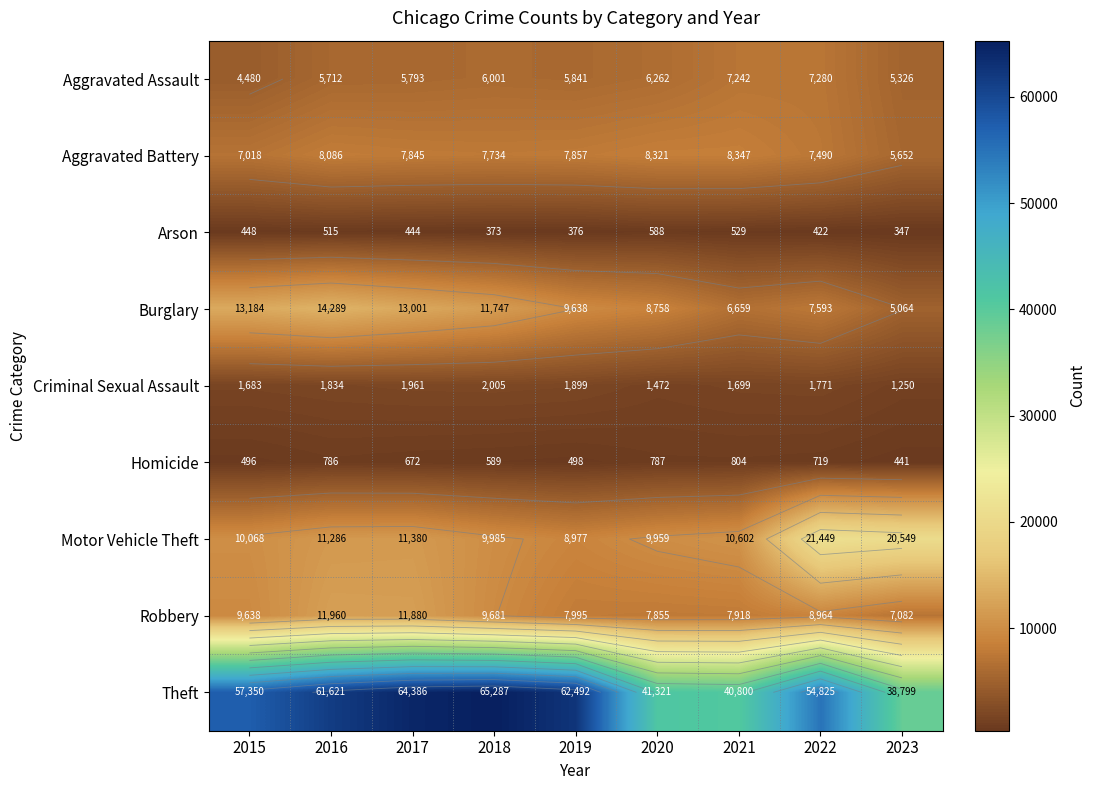

The value of Burglary at 2018 is 11747. True or false?

True